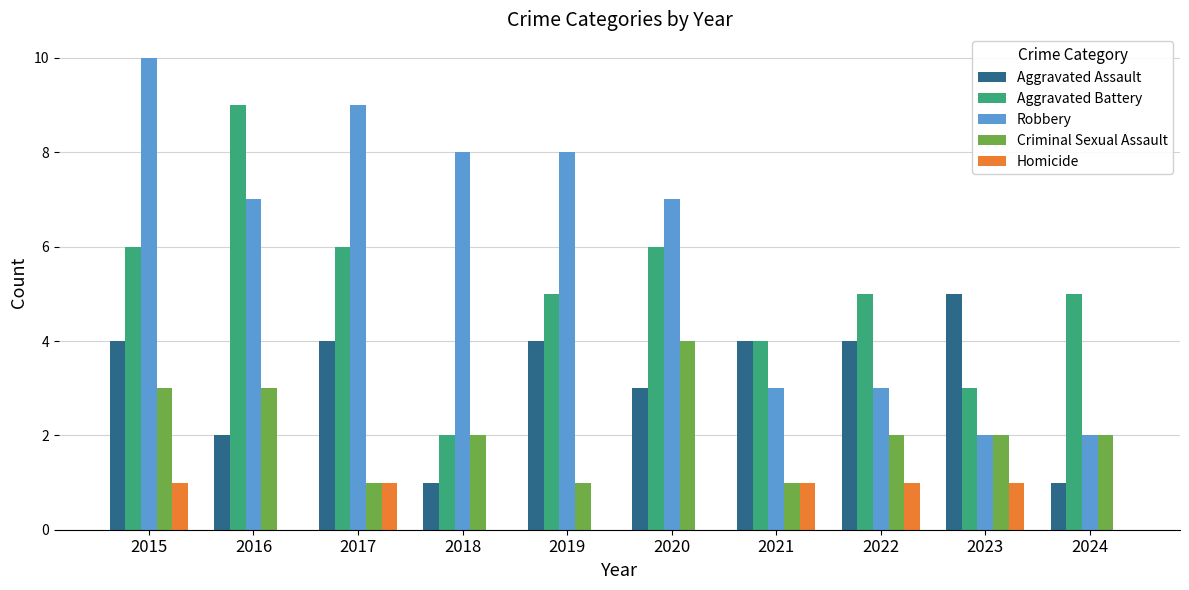

The value of Robbery at 2021 is 2. True or false?

False